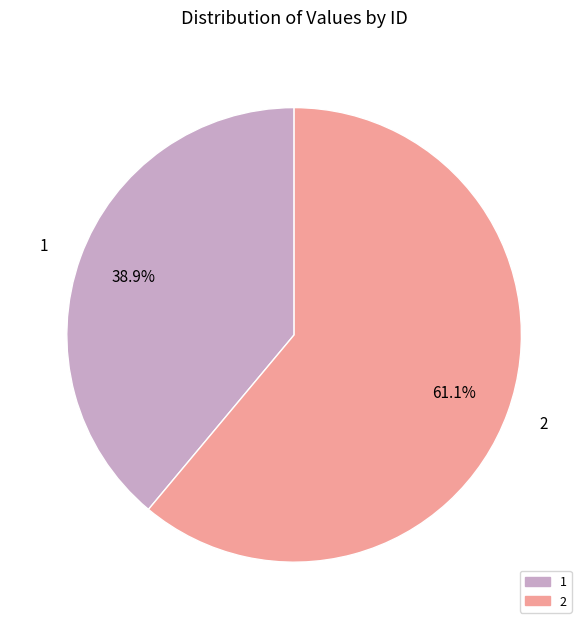

Rank the categories by value from lowest to highest.

1, 2